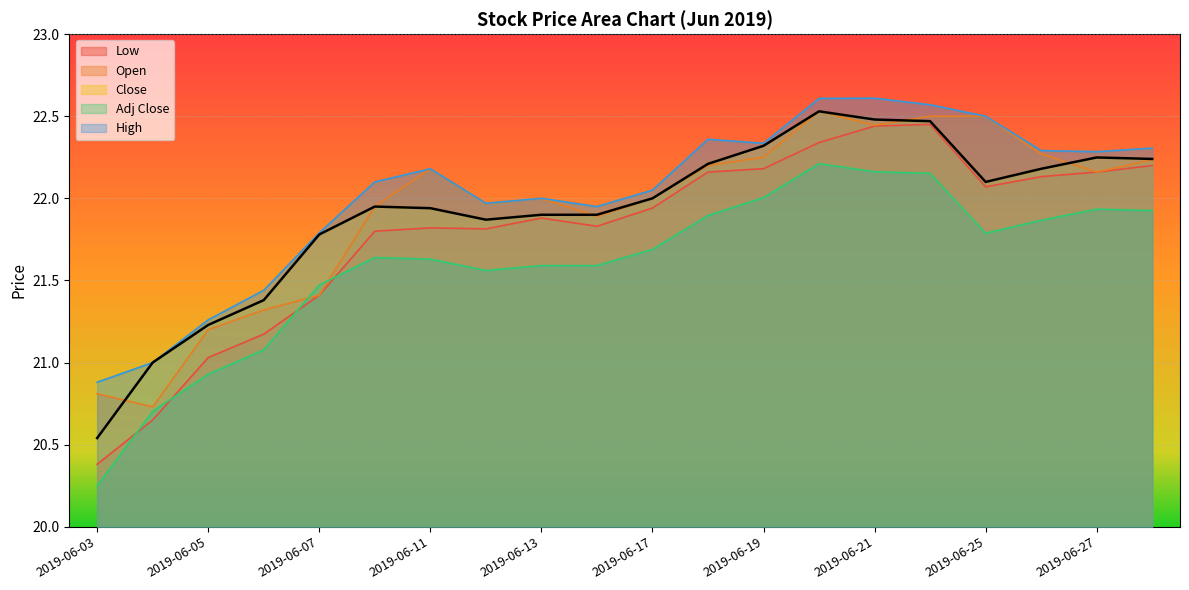

What is the value of the Close point at the 7th from the left?

21.9